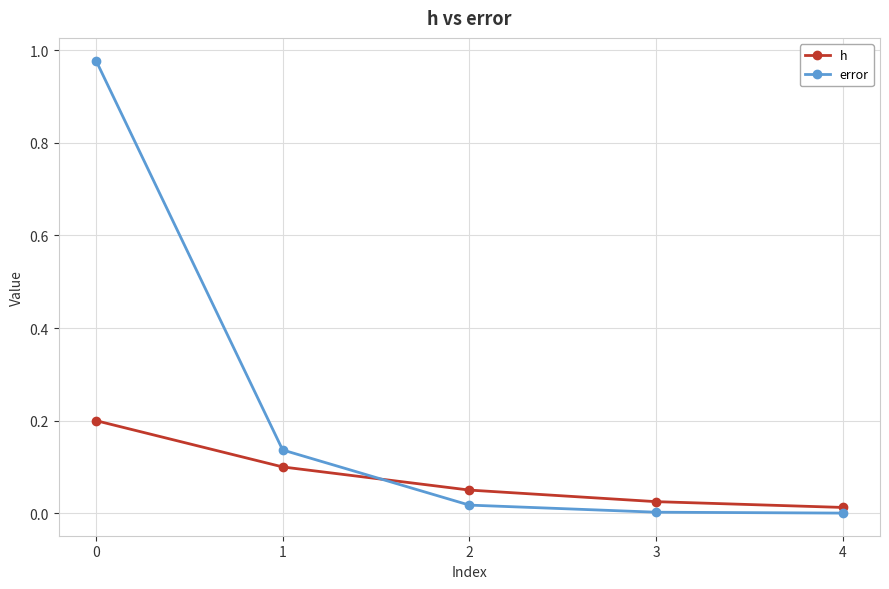

True or false: error has more than 1 interior local peaks.

False